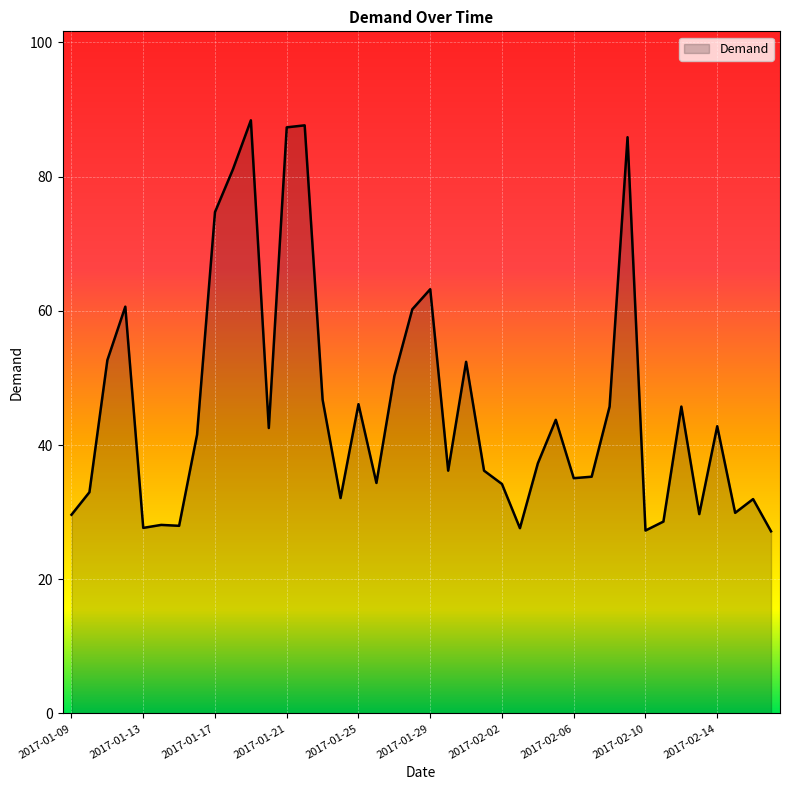

Does the chart display data point markers on the line(s)?

No